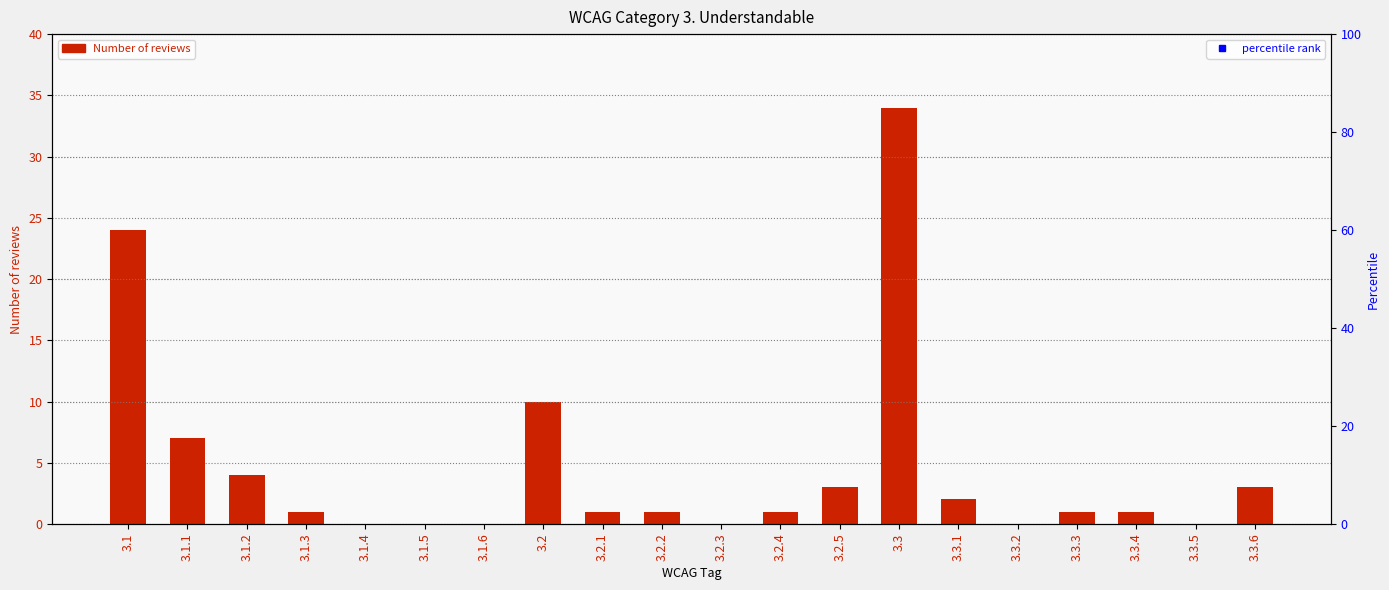

Which has a higher value, 3.1 or 3.3.2?

3.1